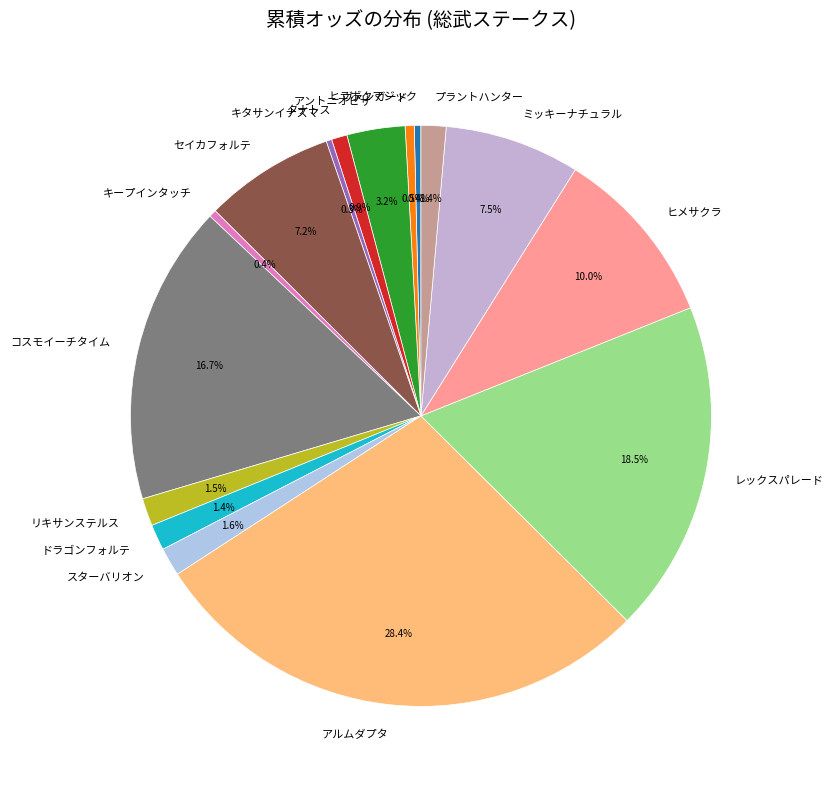

True or false: セイカフォルテ accounts for 18% of the total.

False